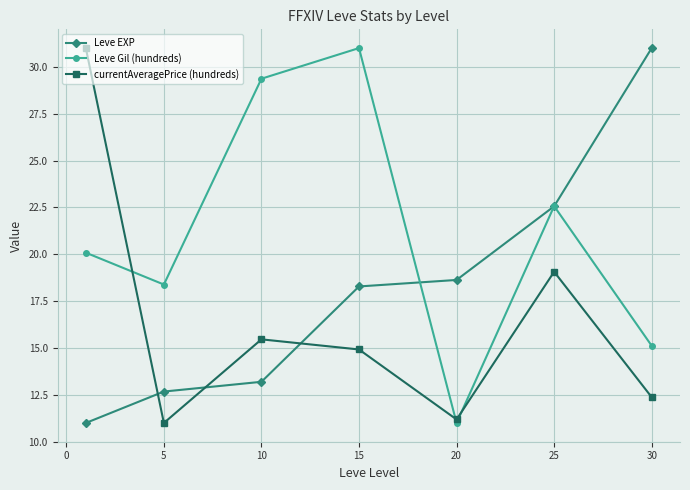

Which series has the largest total across all categories?

Leve Gil (hundreds)